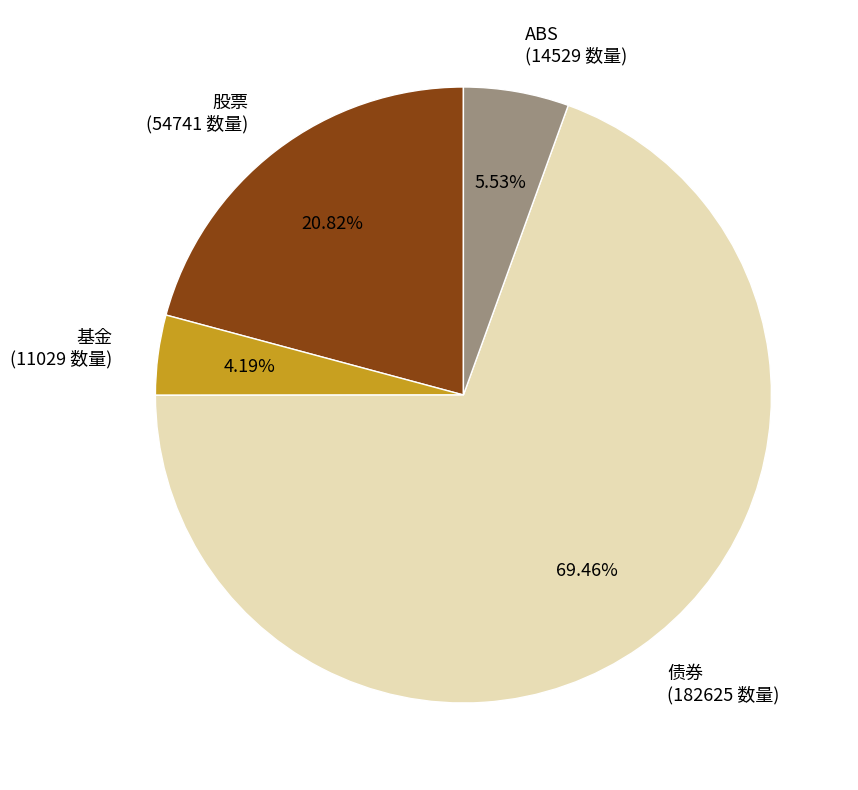

Does 基金 represent more than half of the total?

No